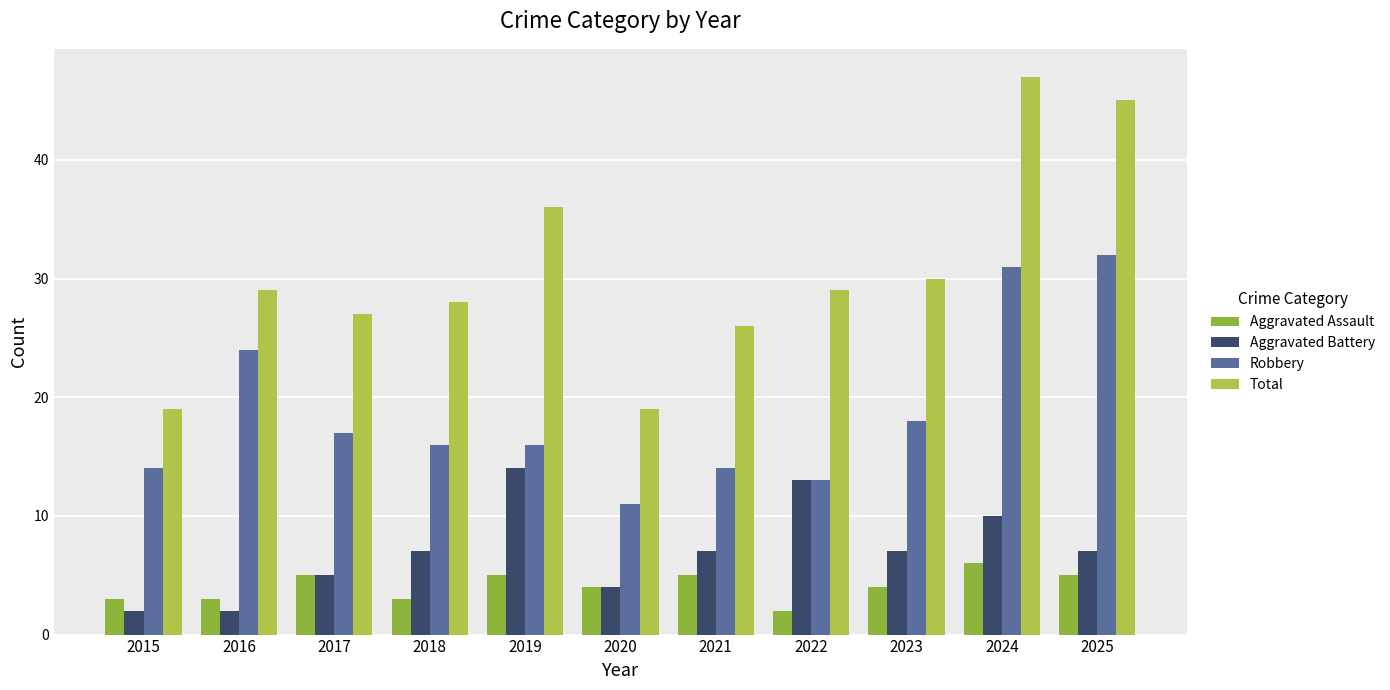

Reading left to right, what are all the values shown in this chart?

Aggravated Assault: 2015=3	2016=3	2017=5	2018=3	2019=5	2020=4	2021=5	2022=2	2023=4	2024=6	2025=5
Aggravated Battery: 2015=2	2016=2	2017=5	2018=7	2019=14	2020=4	2021=7	2022=13	2023=7	2024=10	2025=7
Robbery: 2015=14	2016=24	2017=17	2018=16	2019=16	2020=11	2021=14	2022=13	2023=18	2024=31	2025=32
Total: 2015=19	2016=29	2017=27	2018=28	2019=36	2020=19	2021=26	2022=29	2023=30	2024=47	2025=45